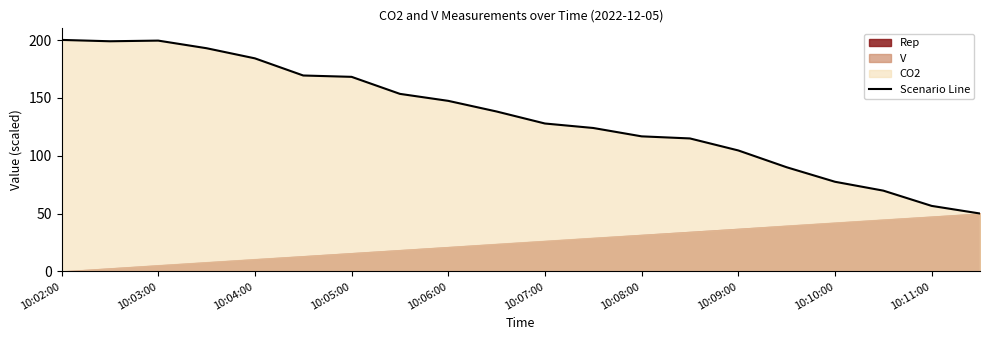

True or false: Scenario Line has a value of 77.0 at 10:06:00.

False